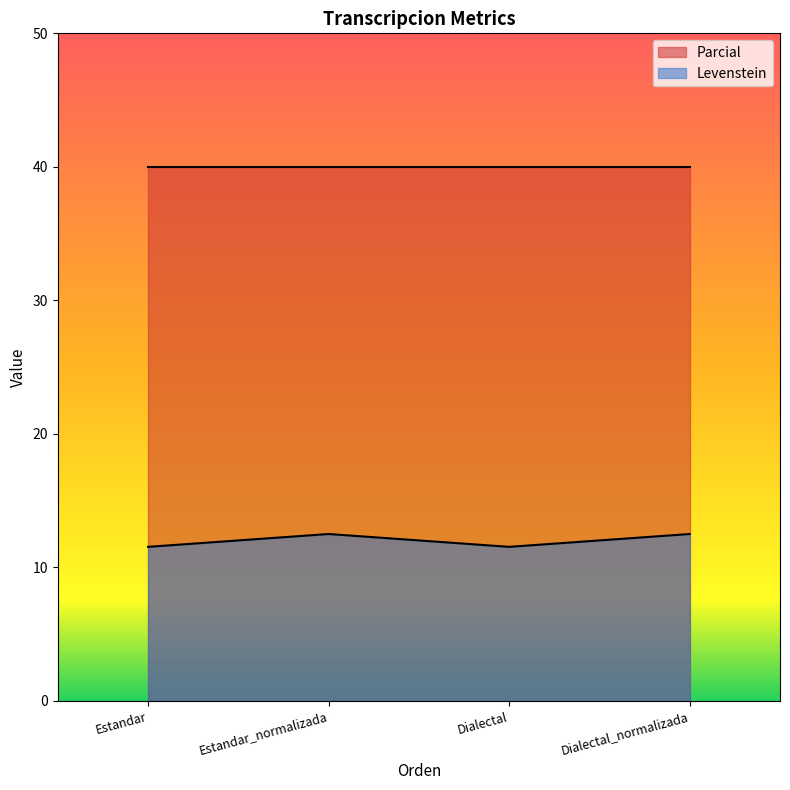

List the labels in order of value, smallest first.

Estandar, Dialectal, Estandar_normalizada, Dialectal_normalizada